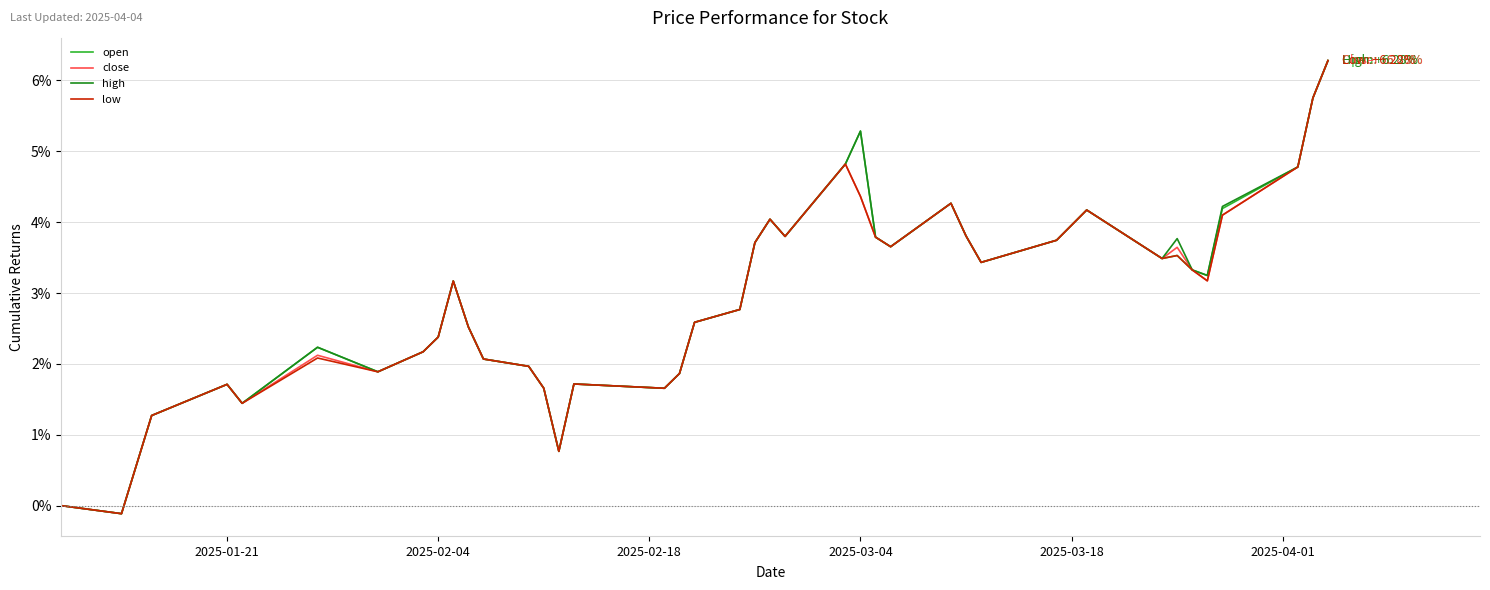

What is the maximum value shown in the chart?

6.3